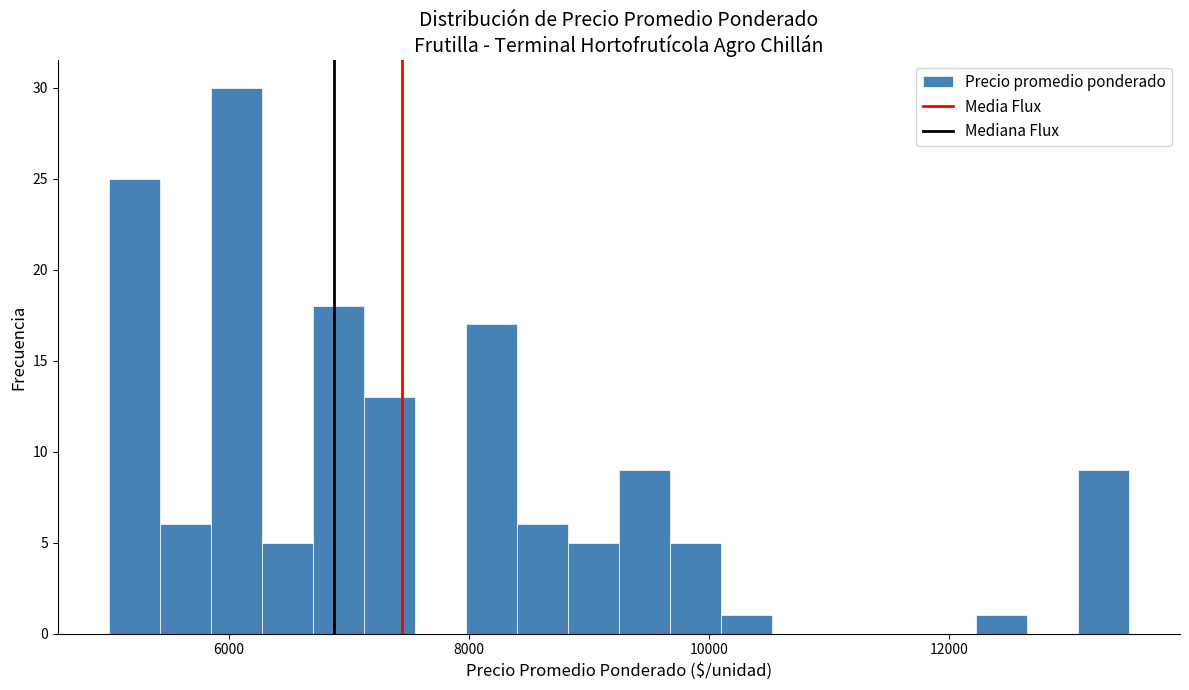

Around what value on the x-axis is the tallest bar? Give the approximate position of its centre, as read against the axis.

6000